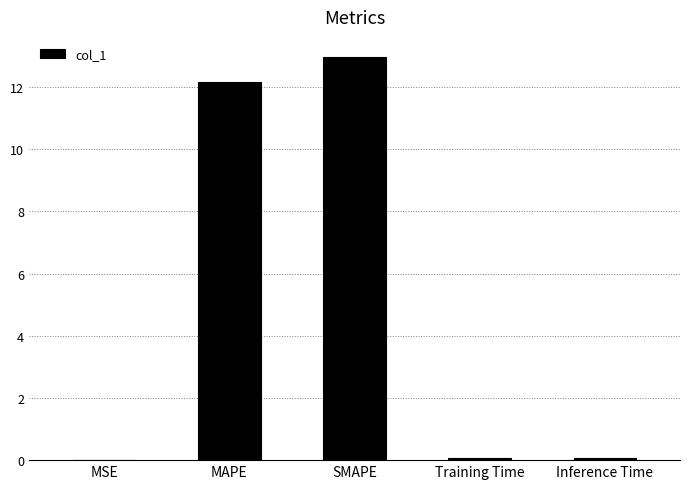

What is the sum of the values at SMAPE and MAPE?

25.1